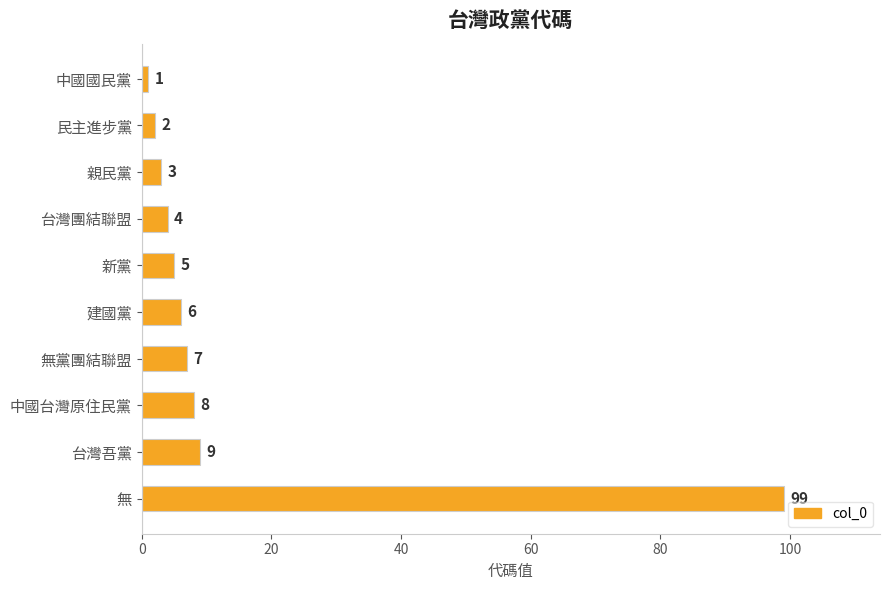

What is the sum of all values?

144